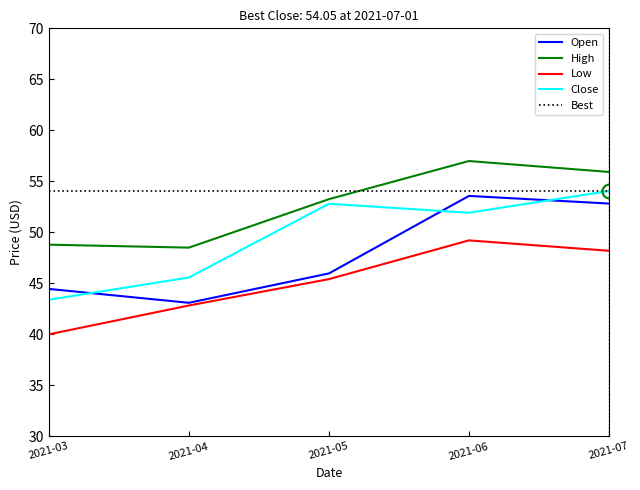

What is the value of the High point at the 3rd from the left?

53.2